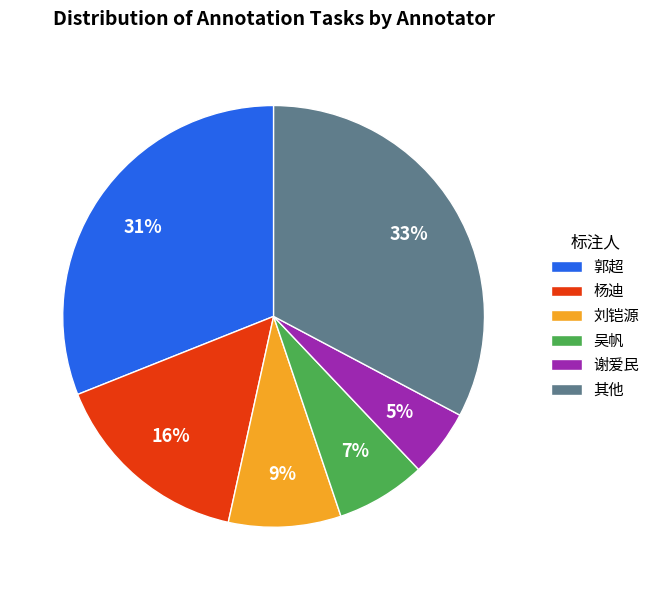

Which category has the smallest portion of the pie?

谢爱民